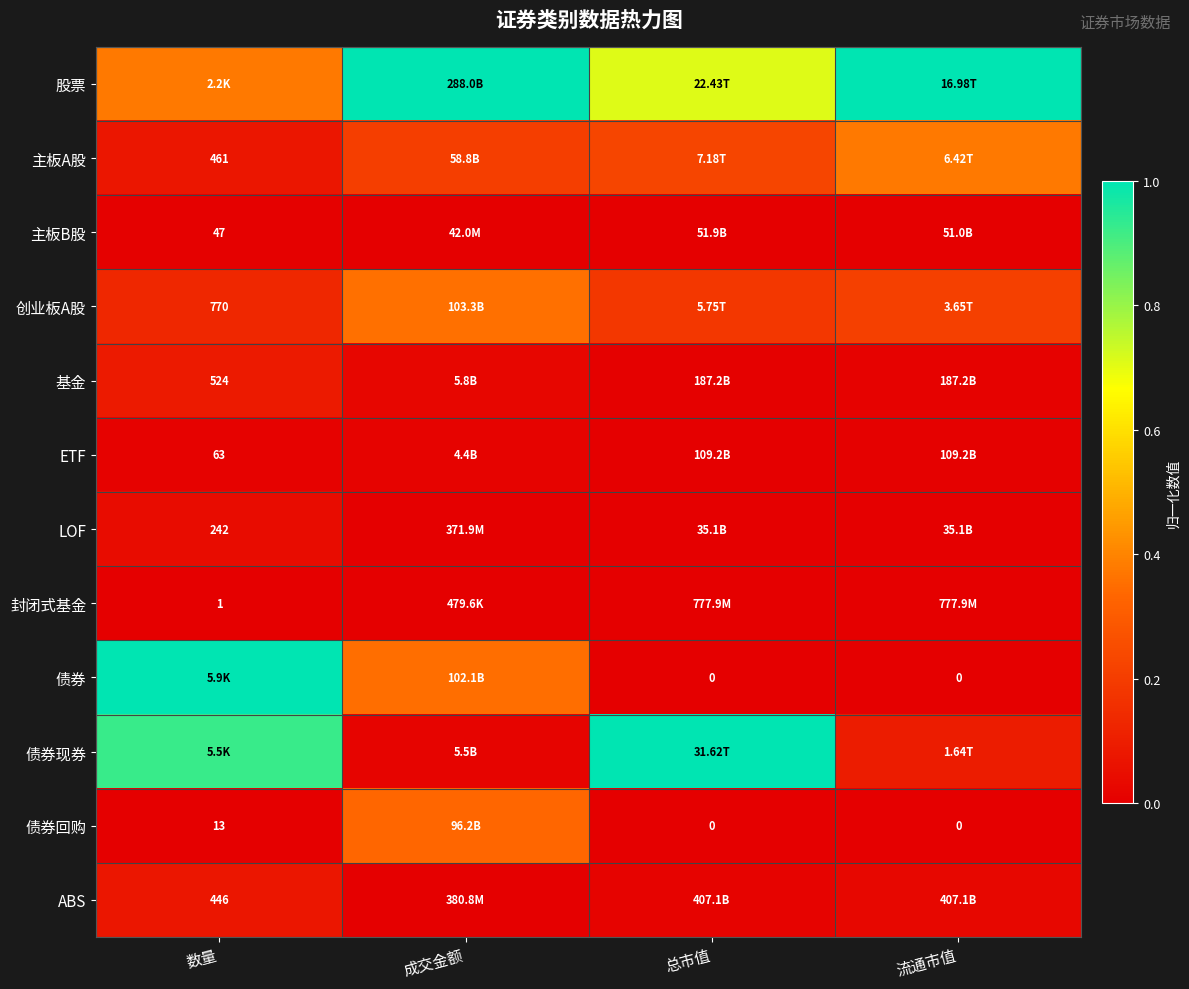

At which label is 创业板A股 closest to 0?

数量